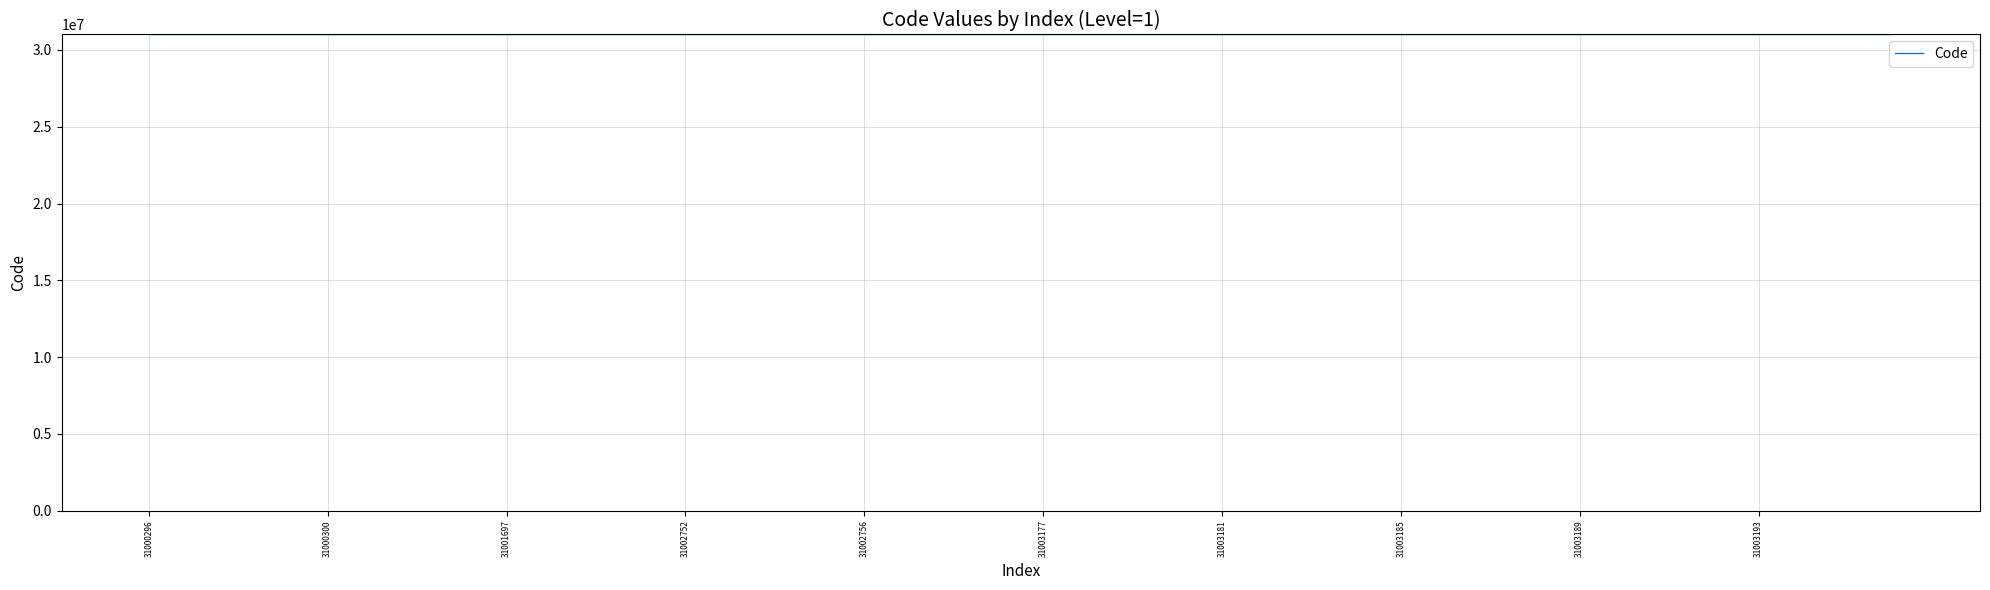

What is the minimum value shown in the chart?

31000296